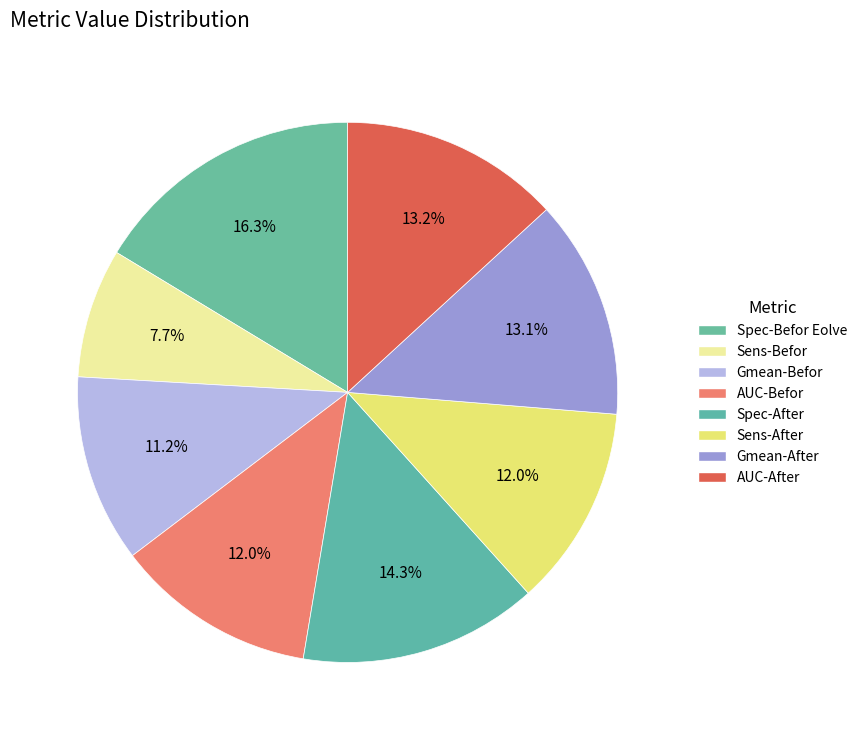

Does Spec-After represent more than half of the total?

No